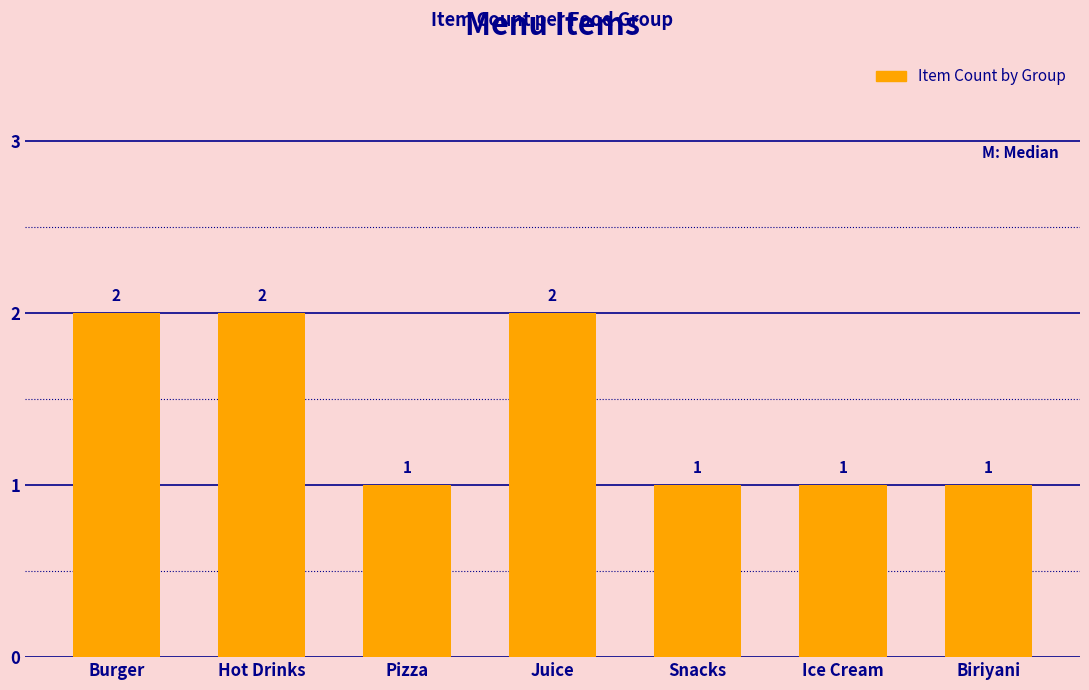

Are the bars horizontal?

No